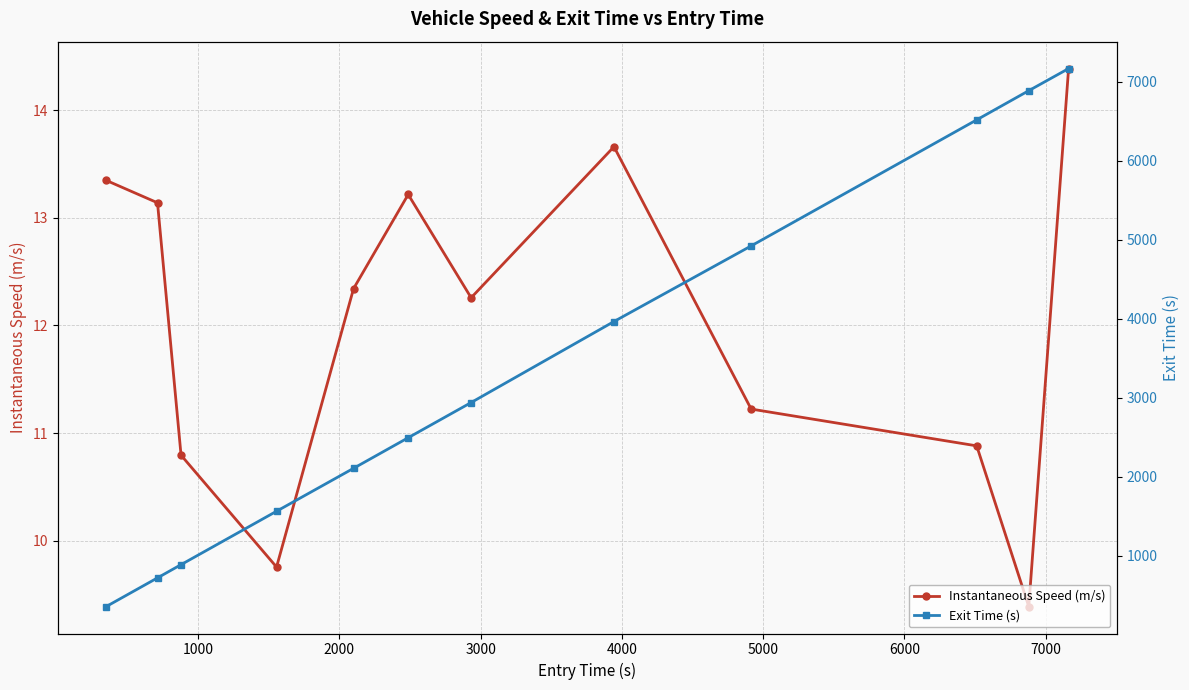

What is the maximum value shown in the chart?

7169.6